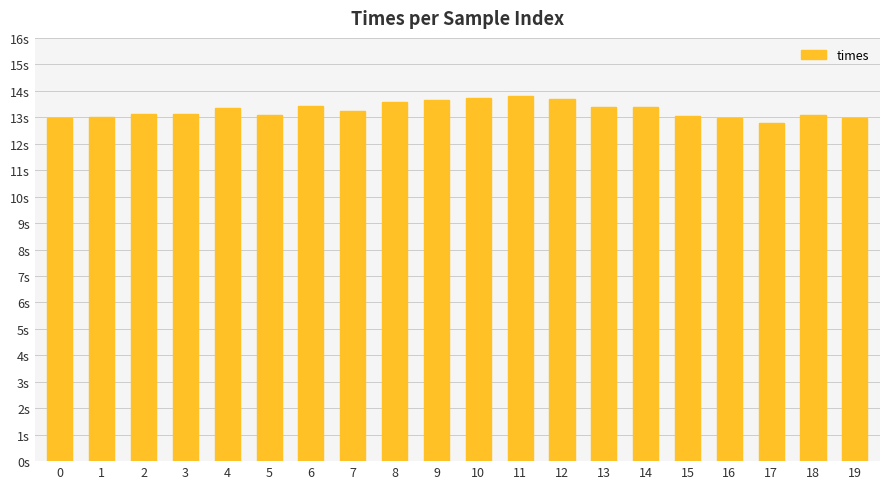

Does the chart contain any negative values?

No